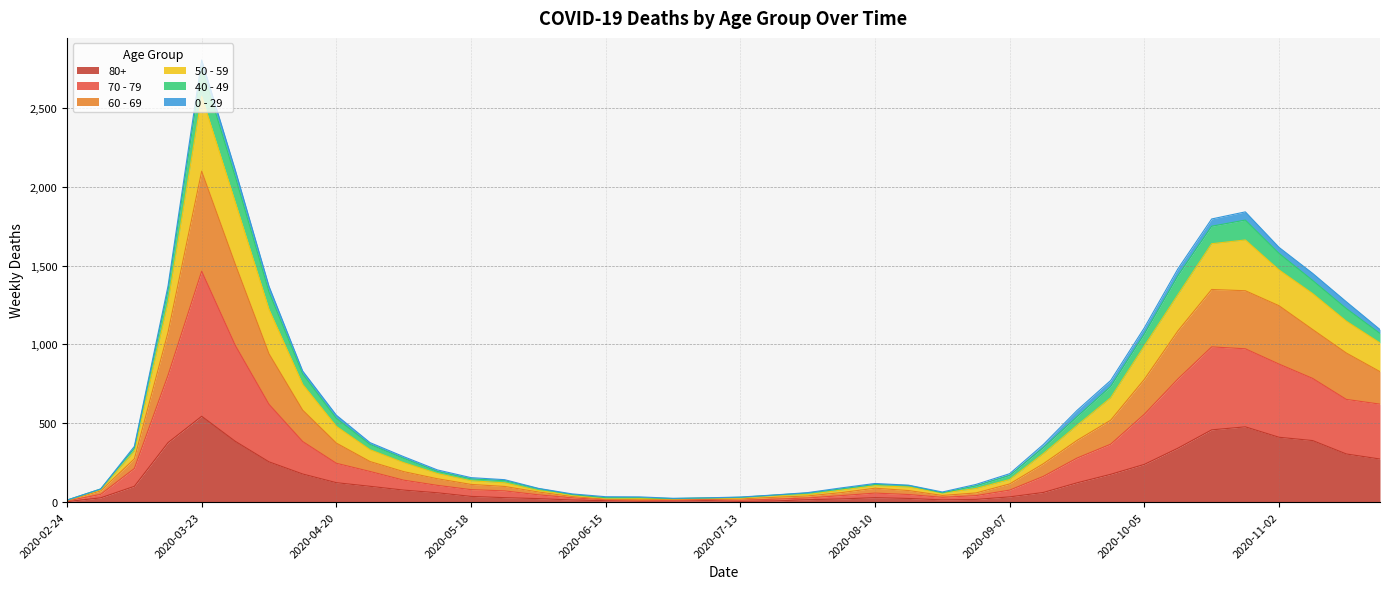

At which label does 80+ reach its peak?

2020-03-23